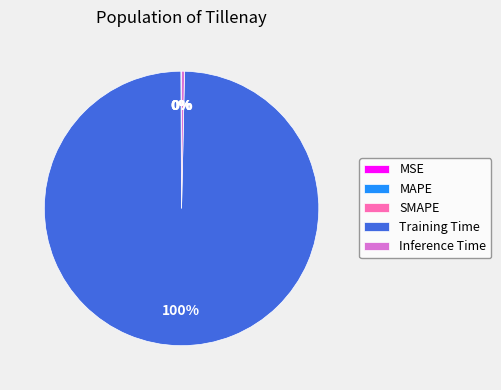

To the nearest percent, what is the average slice percentage?

20%